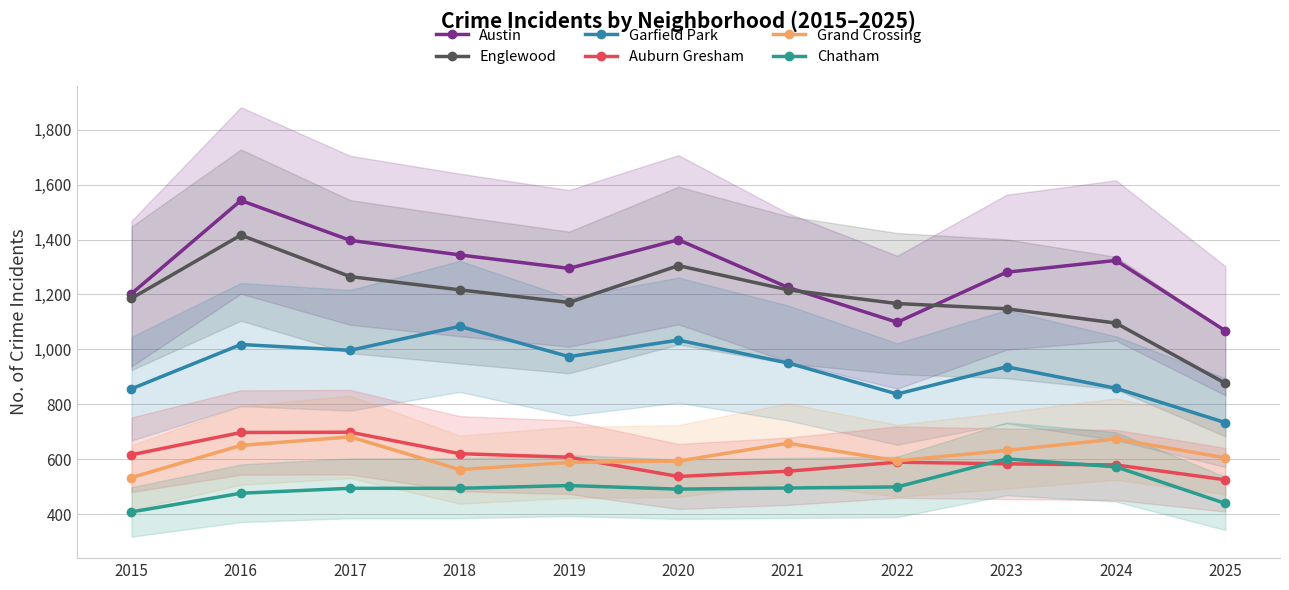

Does the chart display data point markers on the line(s)?

Yes